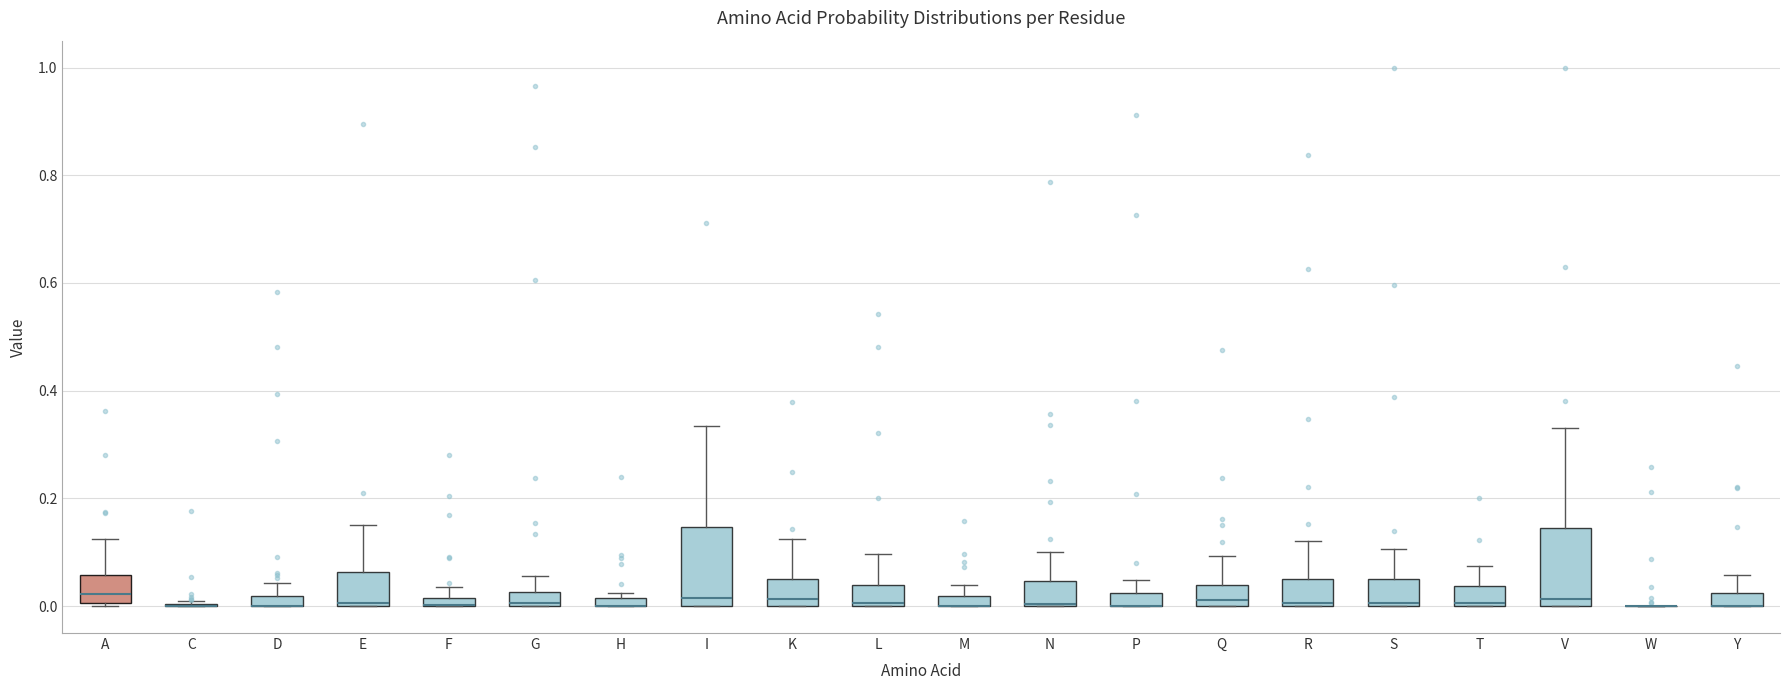

Where does the upper whisker of the box for D end on the y-axis? The values are not printed on the chart, so give them approximately, as read against the axis.

0.04